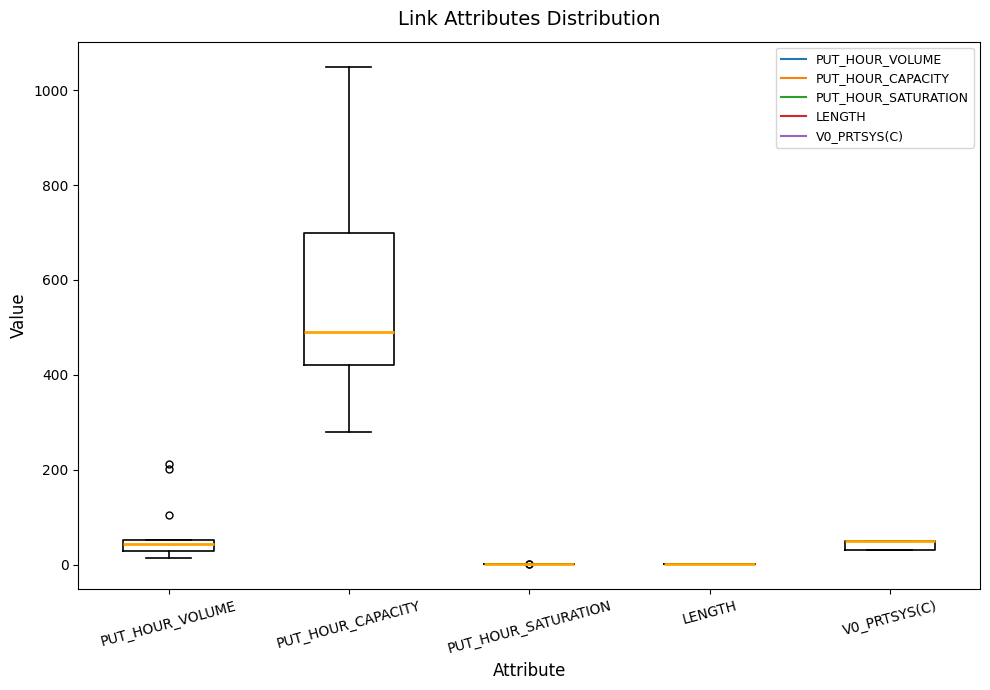

Comparing the boxes themselves (not the whiskers), which one is the tallest?

PUT_HOUR_CAPACITY